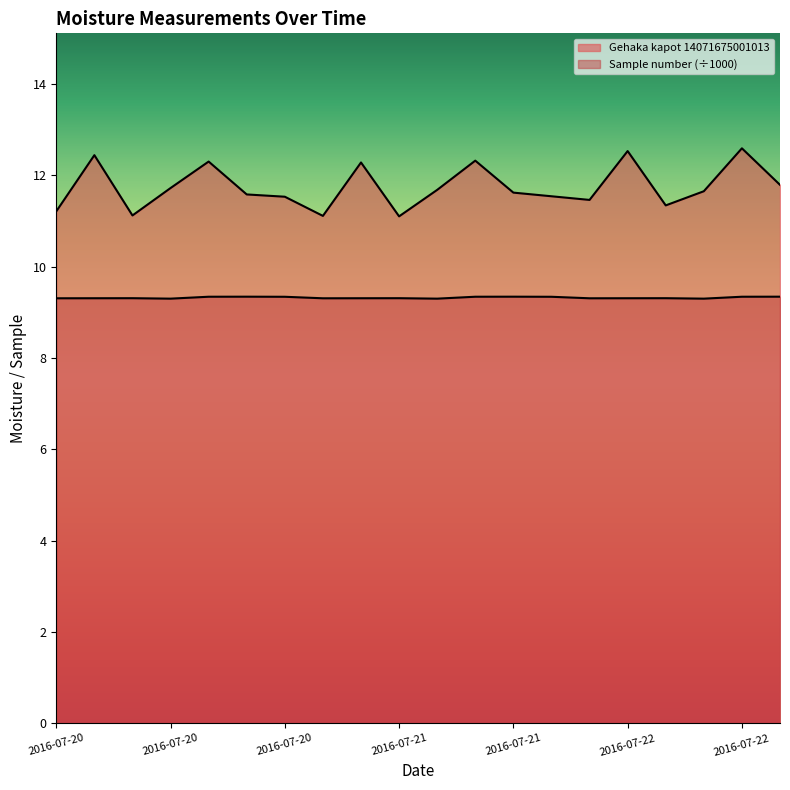

Reading left to right, transcribe all the data shown in this chart.

Gehaka kapot 14071675001013: 11.2	12.4	11.1	11.7	12.3	11.6	11.5	11.1	12.3	11.1	11.7	12.3	11.6	11.5	11.5	12.5	11.3	11.7	12.6	11.8
Sample number: 9.3	9.3	9.3	9.3	9.3	9.3	9.3	9.3	9.3	9.3	9.3	9.3	9.3	9.3	9.3	9.3	9.3	9.3	9.3	9.3